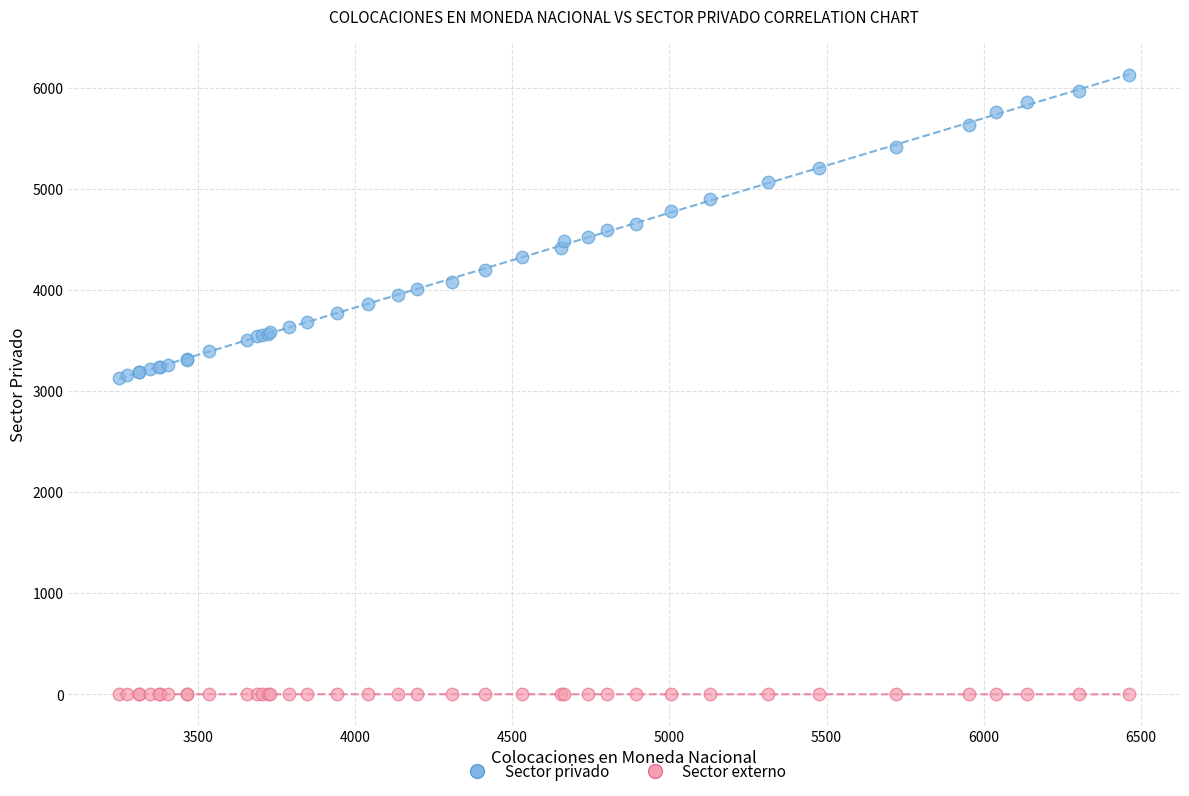

What is the X range (max minus min) for the scatter plot?

3216